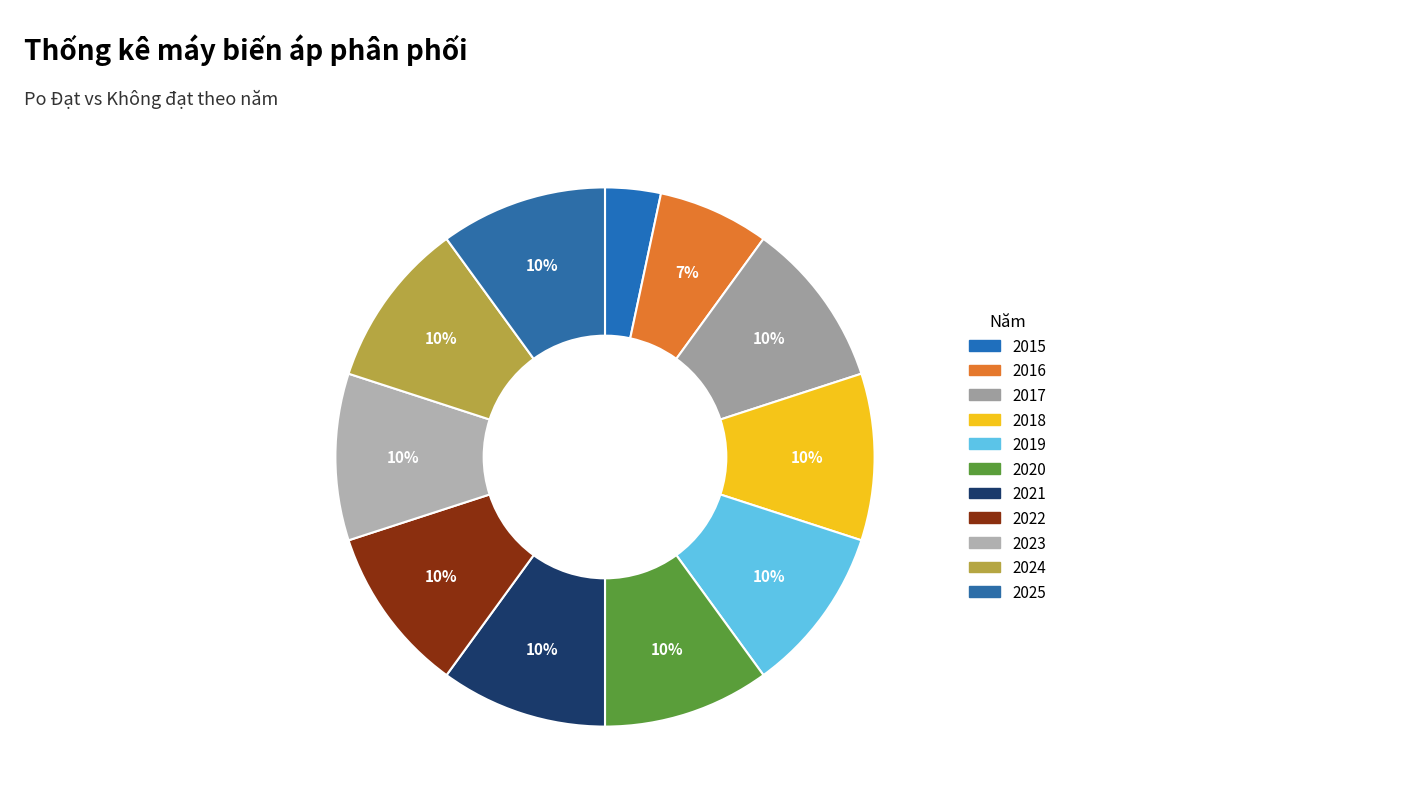

Is it true that 2025 is 1% of the pie?

False